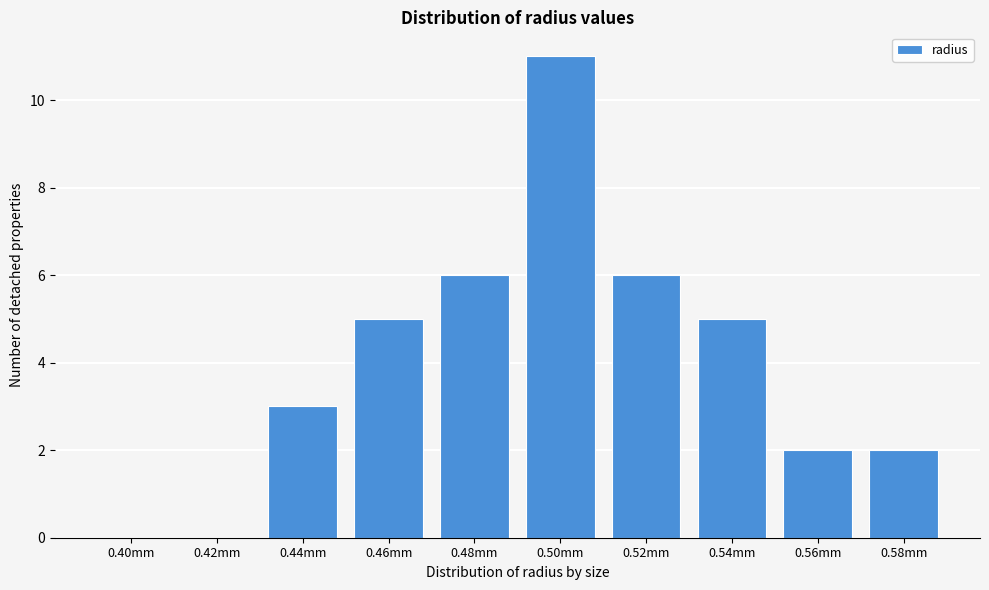

Reading left to right, what are all the values shown in this chart?

0.40mm=0	0.42mm=0	0.44mm=3	0.46mm=5	0.48mm=6	0.50mm=11	0.52mm=6	0.54mm=5	0.56mm=2	0.58mm=2